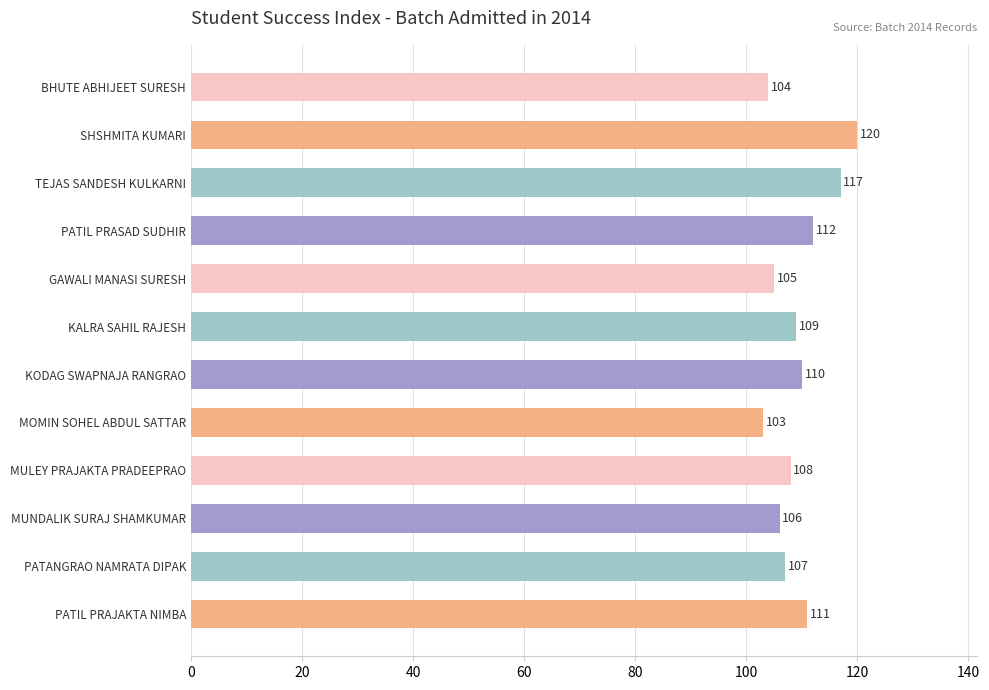

What is the smallest value displayed?

103